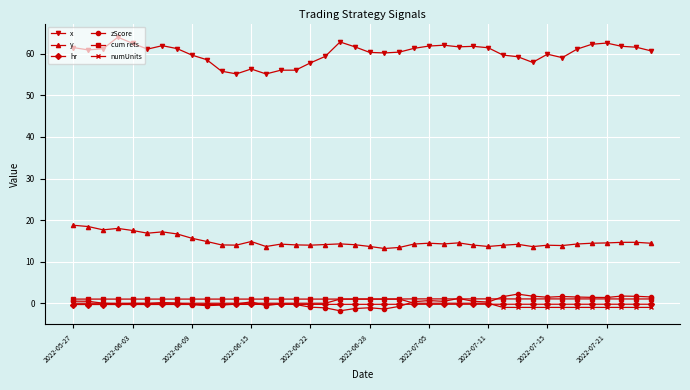

What is the value of the y point at the 9th from the left?

15.6